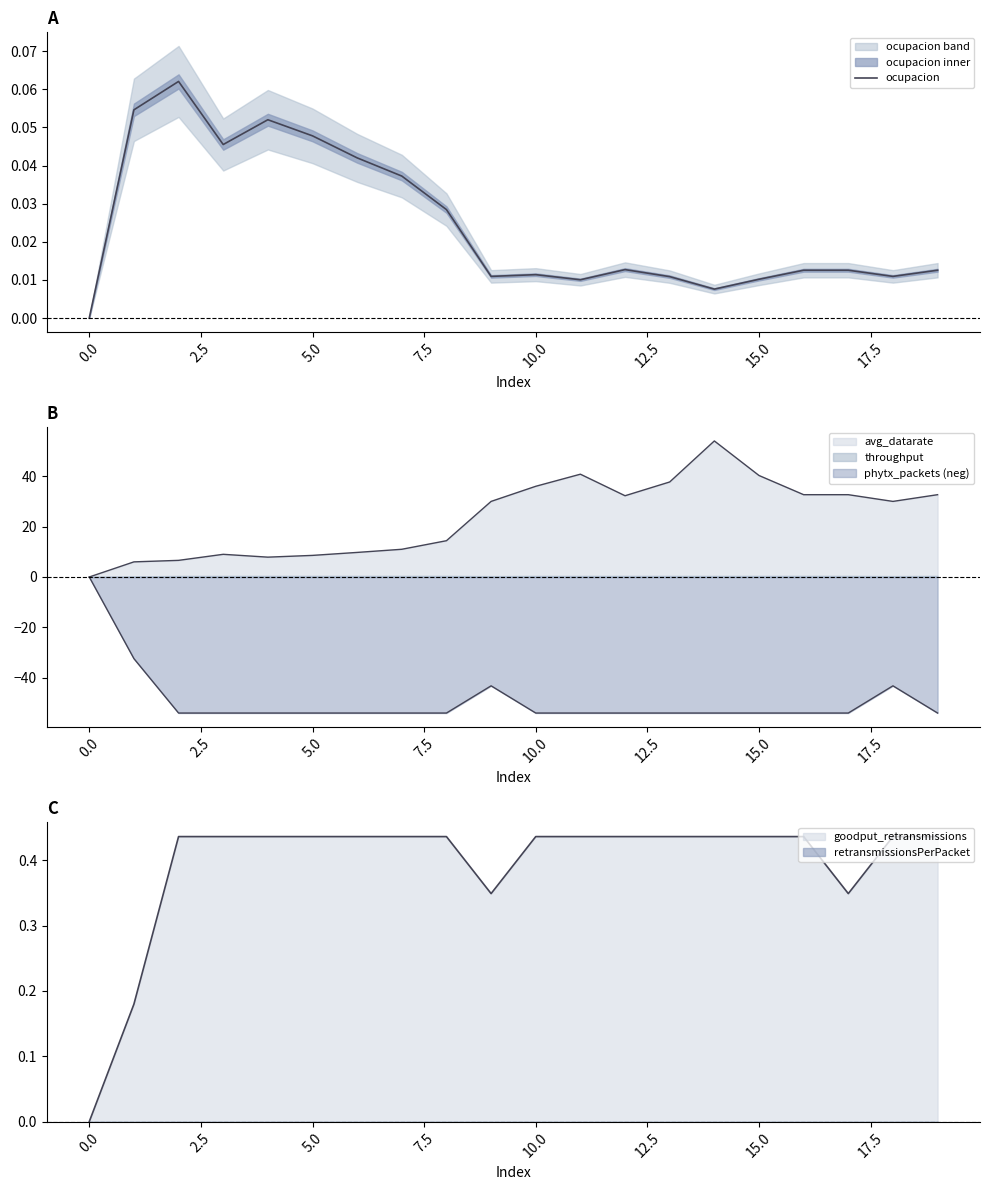

Does the chart display data point markers on the line(s)?

No